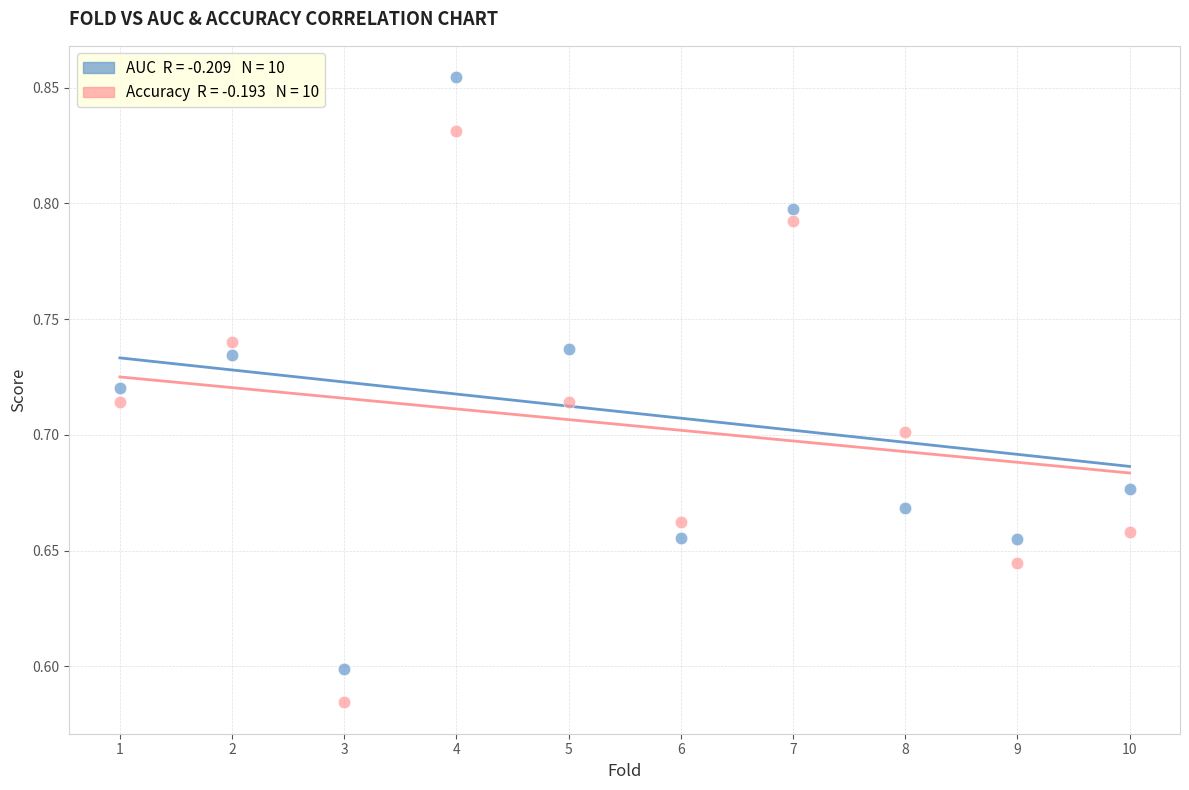

Across all data points, what is the range of Y values (max minus min)?

0.3